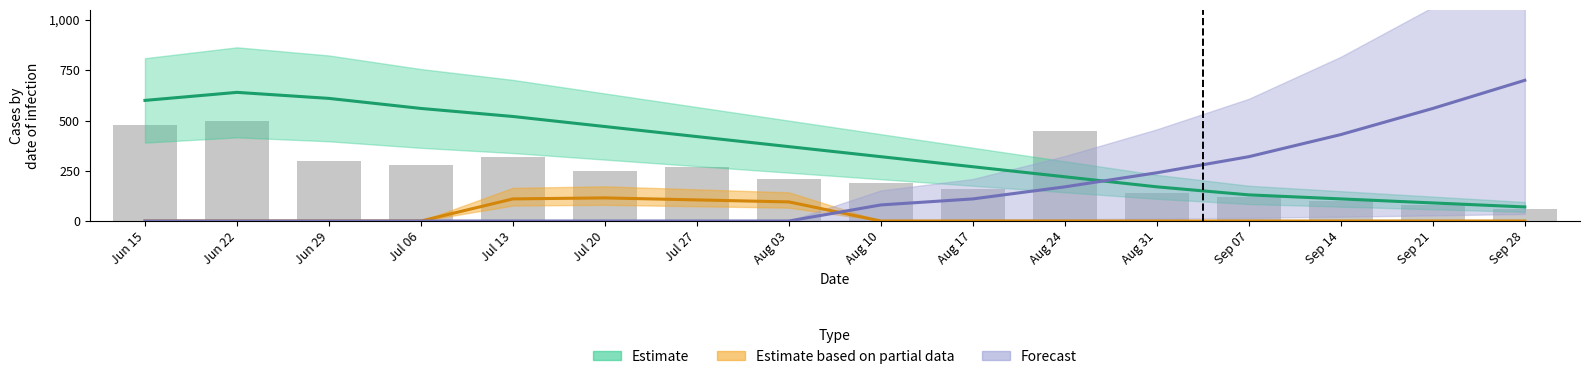

What is the ratio of the value at Sep 28 to the value at Aug 17?

0.4